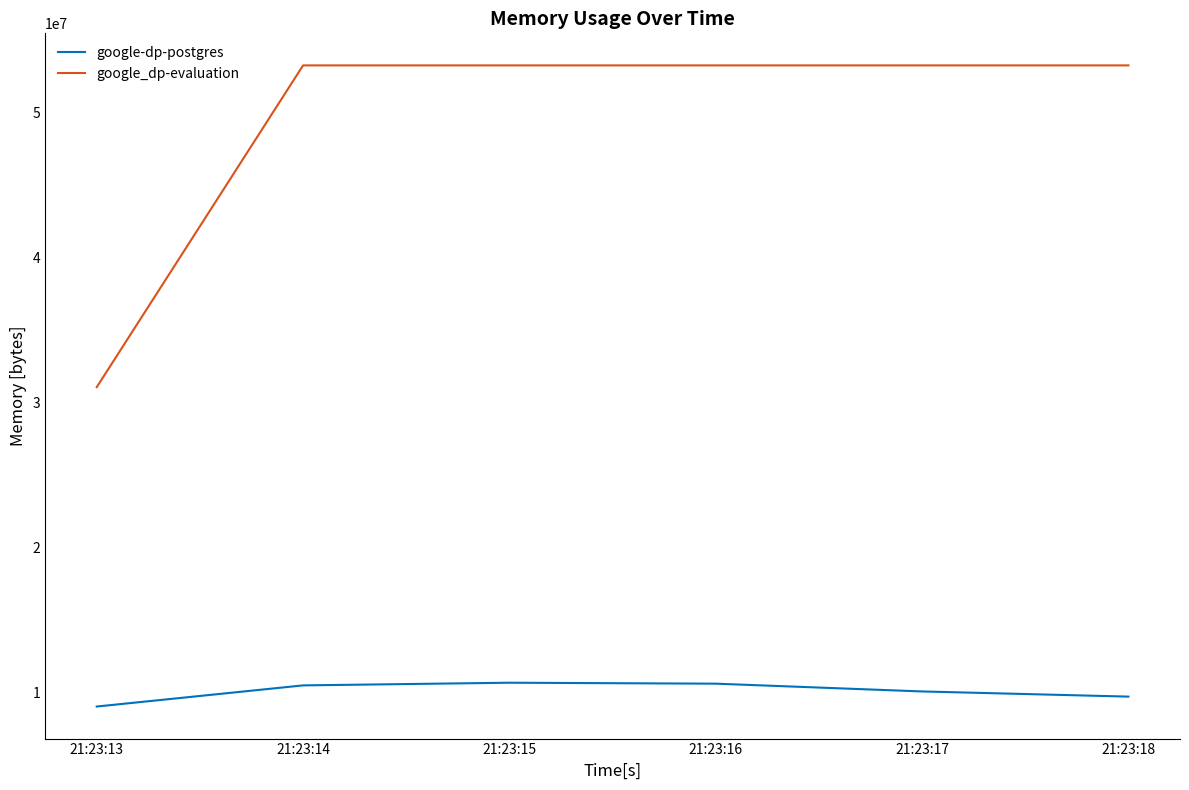

True or false: google-dp-postgres has more than 2 interior local peaks.

False